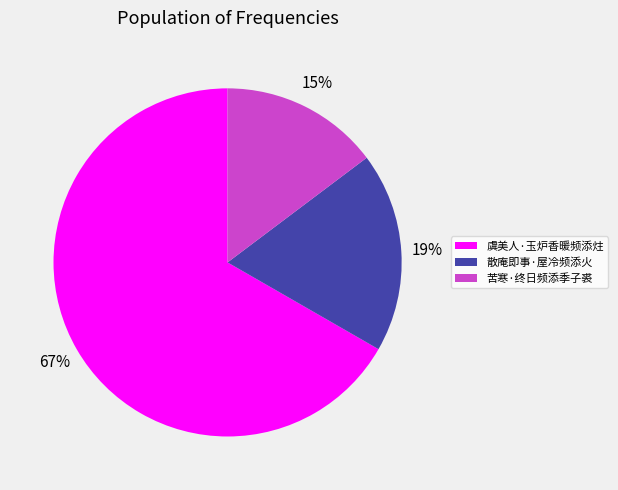

Approximately how many times larger is the value at 苦寒·终日频添季子裘 compared to 散庵即事·屋冷频添火?

0.8